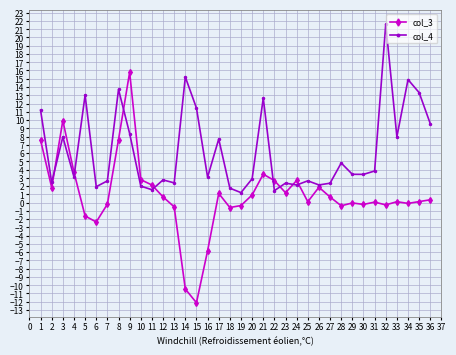

Is the value of col_4 at 3 greater than the value of col_3 at 3?

No